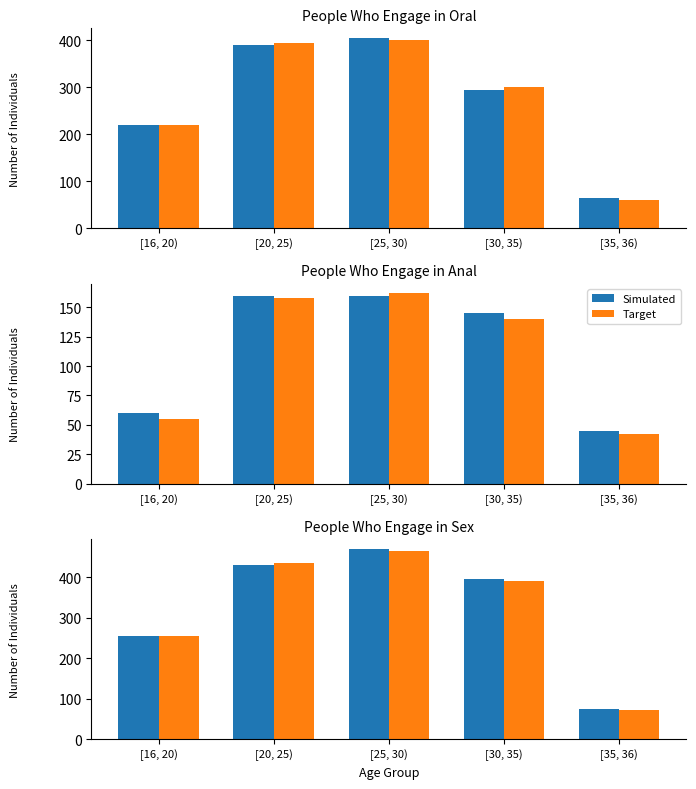

How many series are shown in this chart?

2